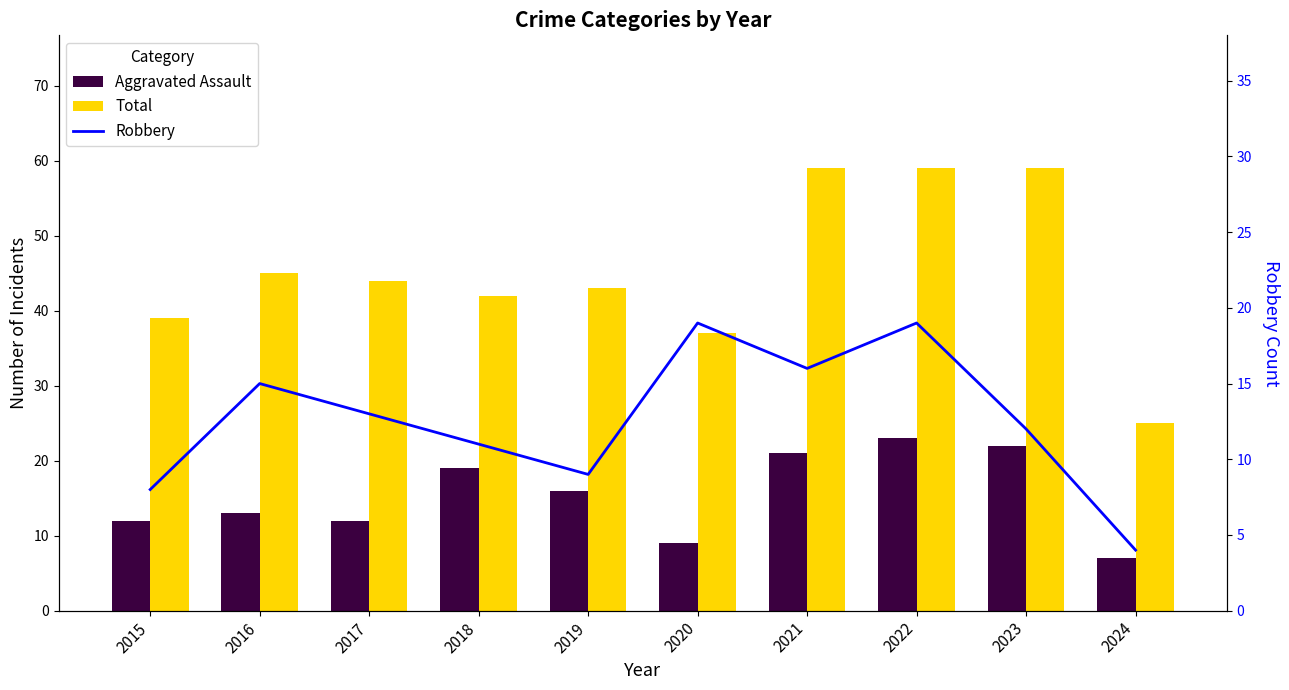

Rank the series by their maximum value, from highest to lowest.

Total, Aggravated Assault, Robbery